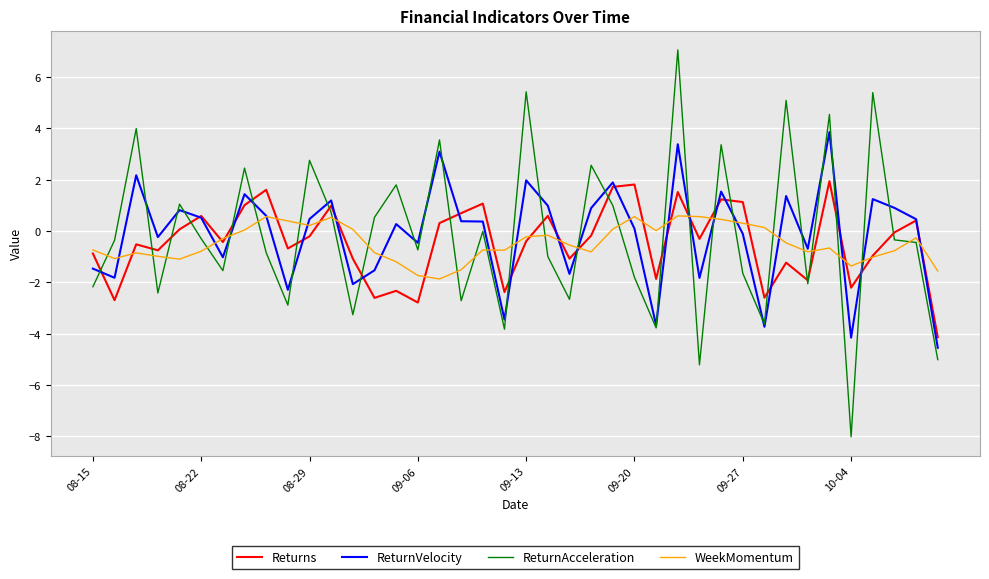

What are all the series names shown in the legend?

Returns, ReturnVelocity, ReturnAcceleration, WeekMomentum